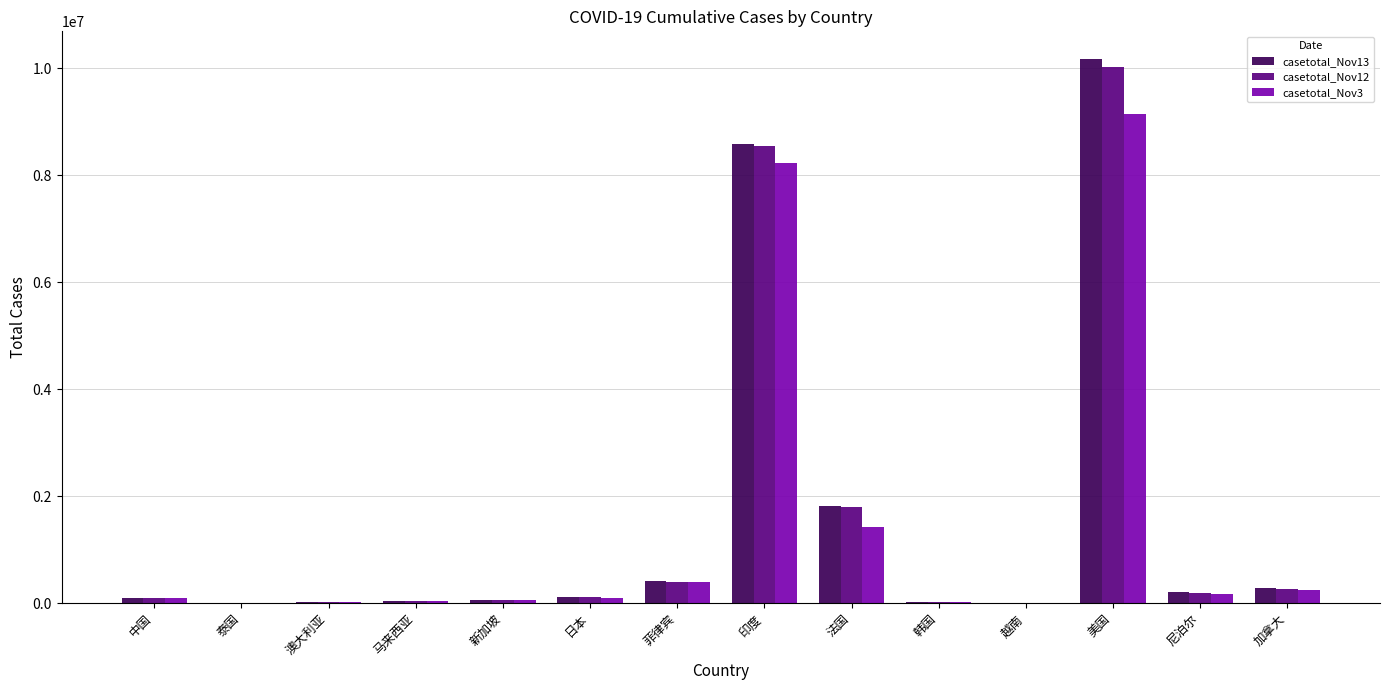

What is the total value across all series at 美国?

29349163